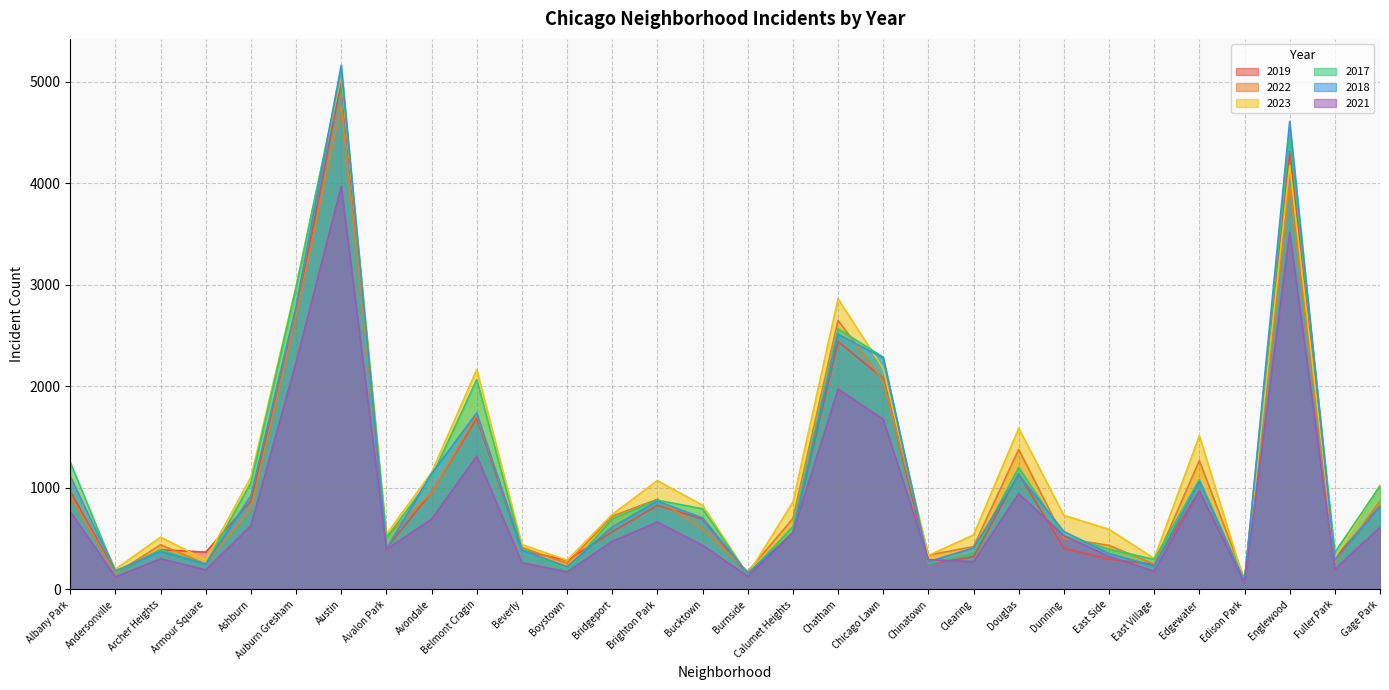

At which category is the sum across all series the highest?

Austin